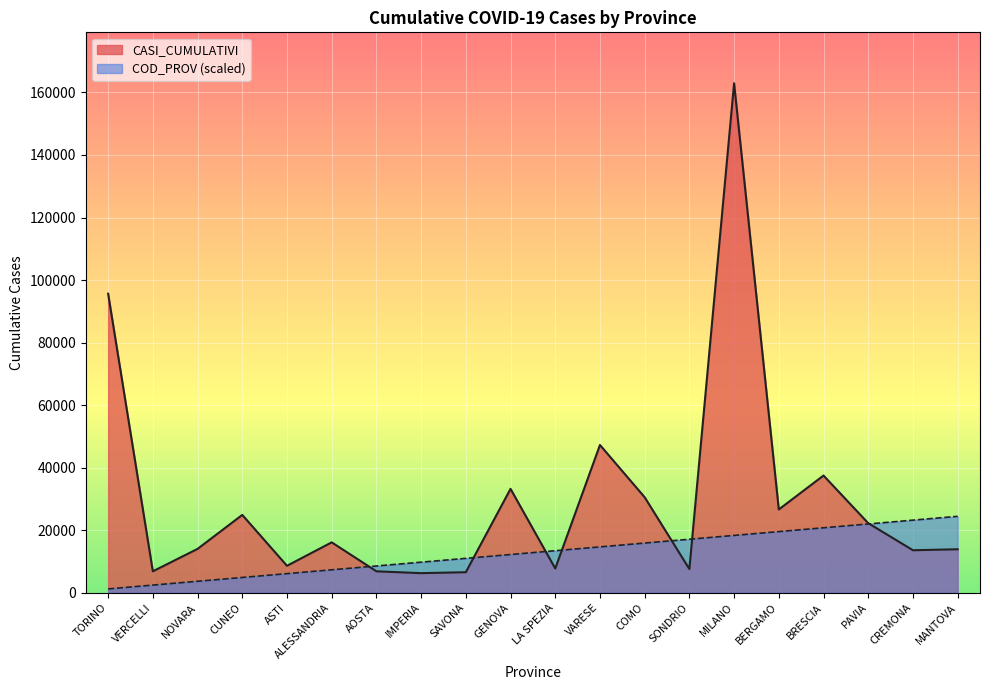

What is the difference between the highest and lowest values at CREMONA?

9626.5